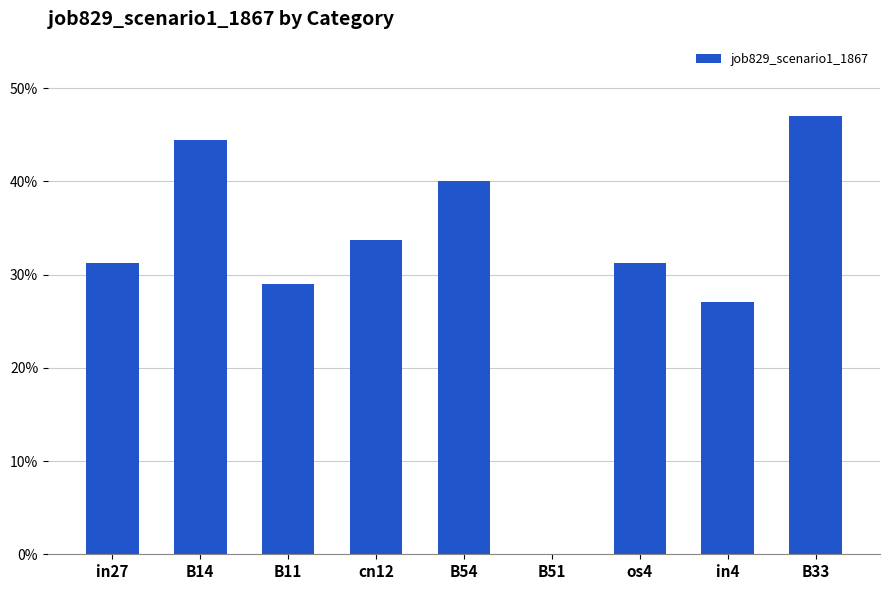

What is the label of the 9th bar from the left?

B33